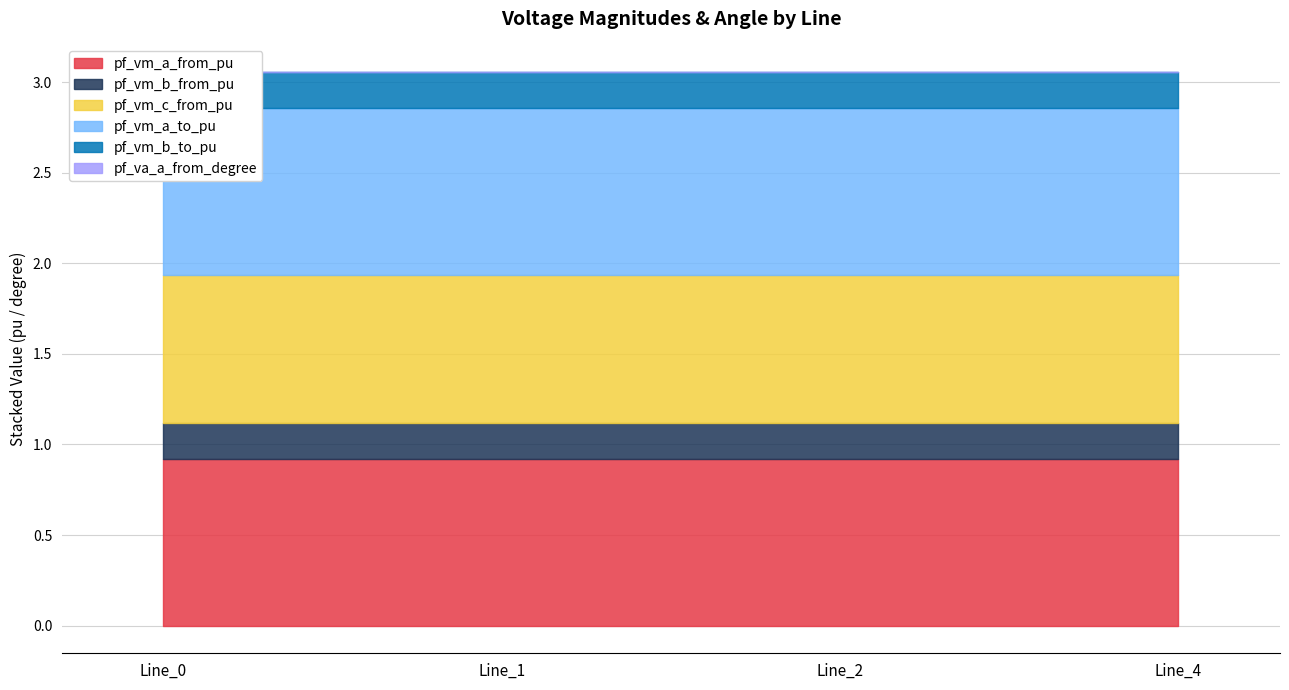

Does the chart display data point markers on the line(s)?

No